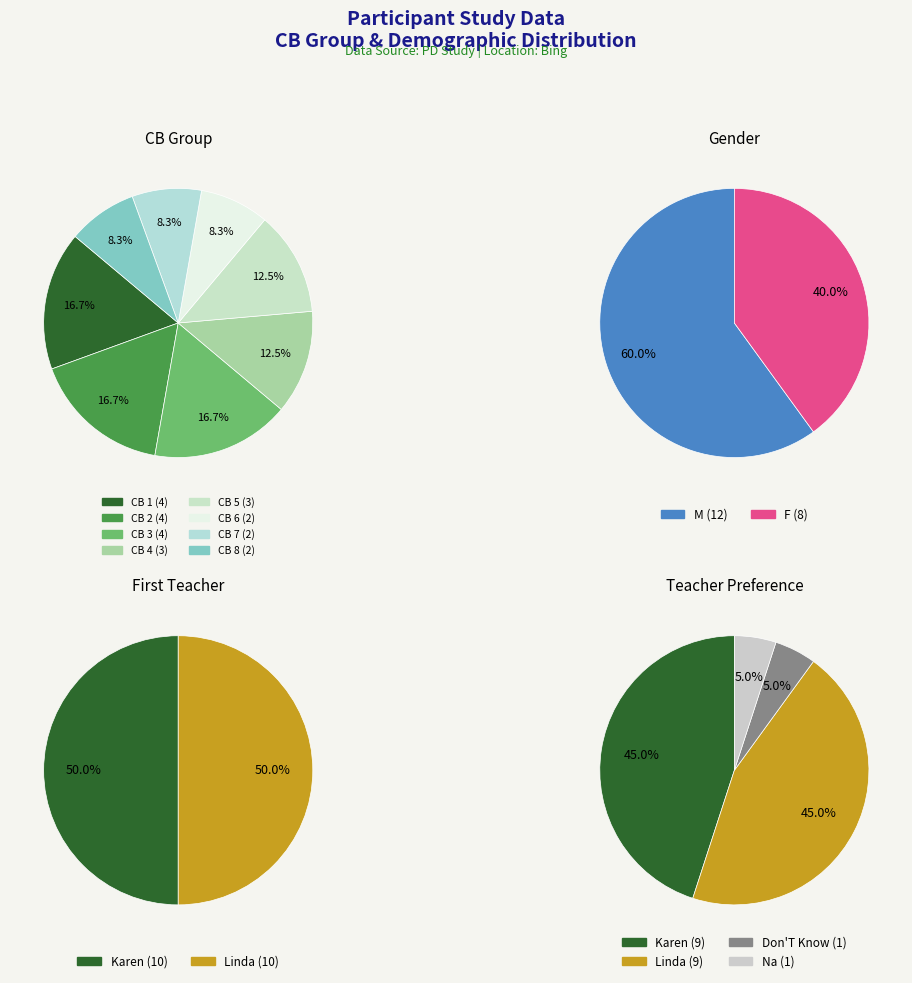

How many segments does this pie chart have?

8